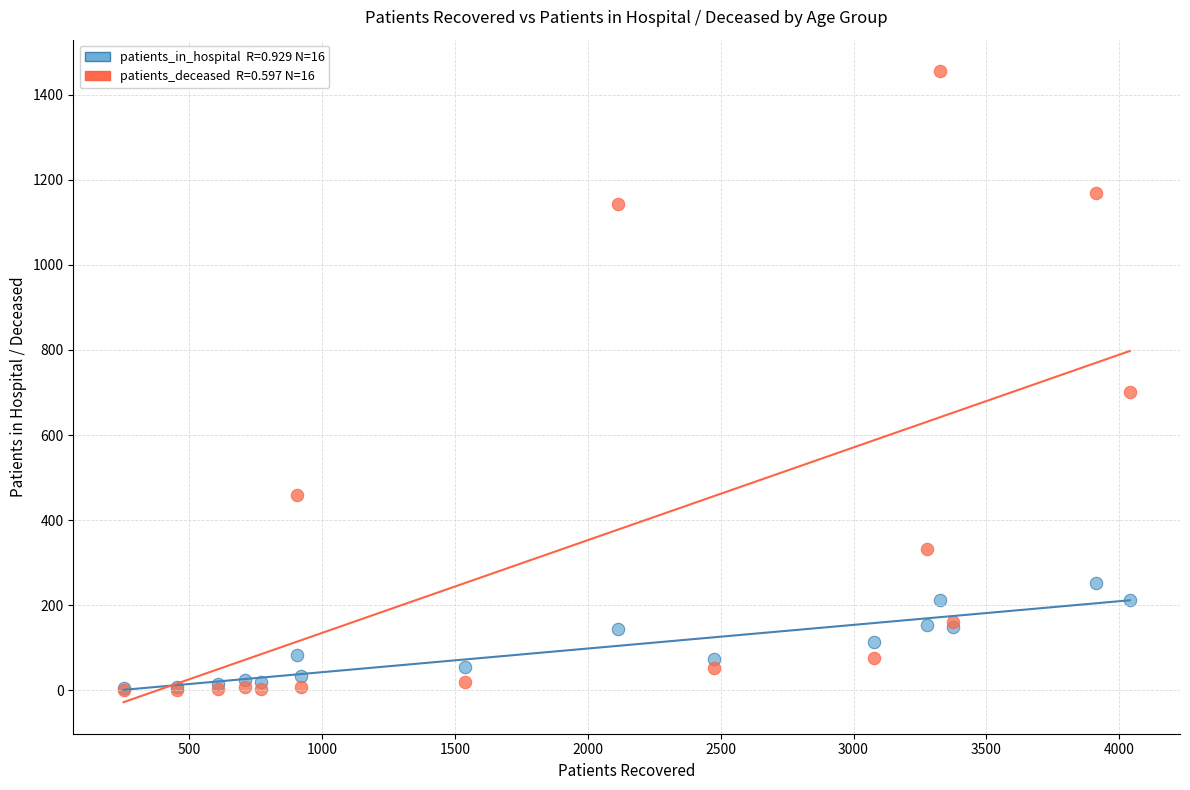

Across all series, what Y value is closest to 727?

701